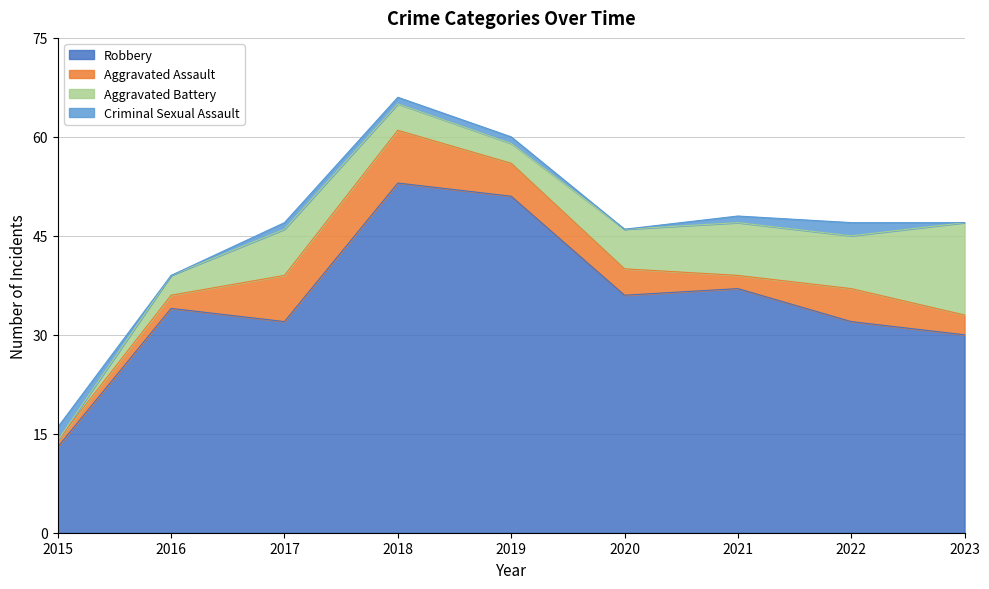

Between 2018 and 2019, which series saw the biggest shift?

Aggravated Assault